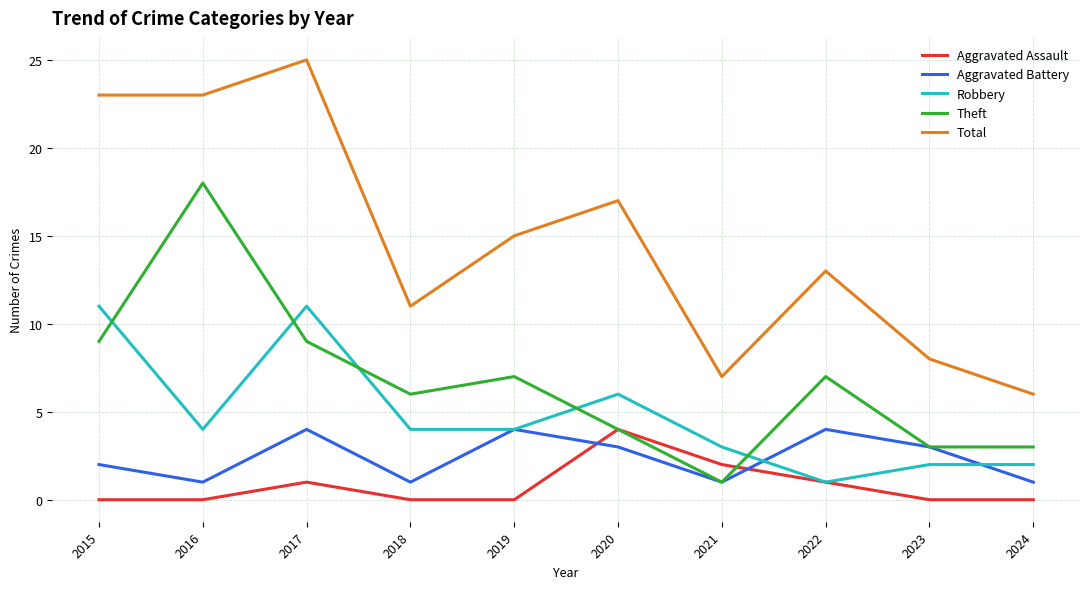

Which series has the largest total across all categories?

Total